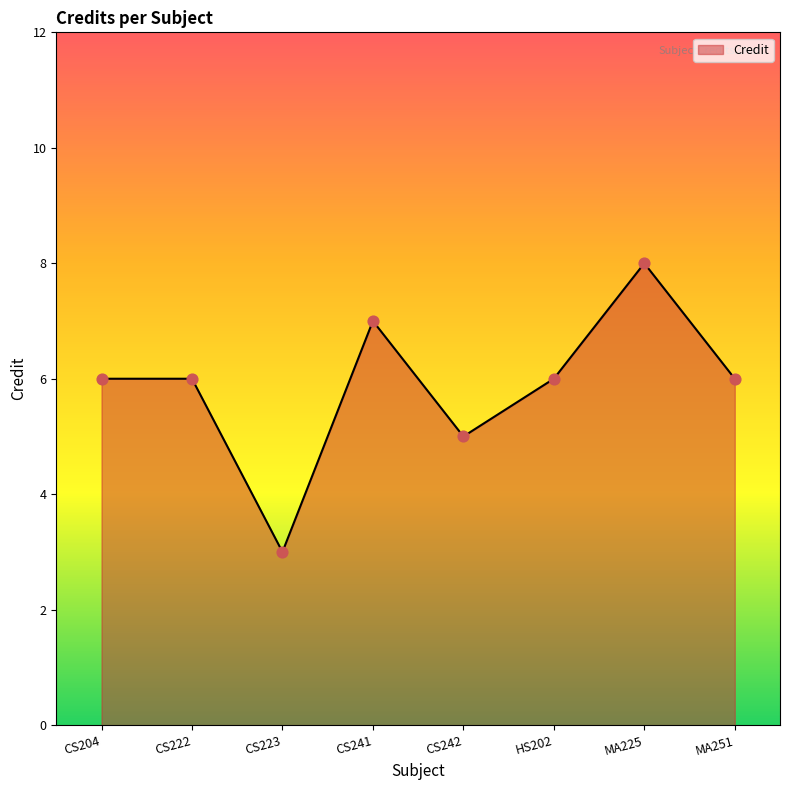

Approximately how many times larger is the value at CS222 compared to HS202?

1.0